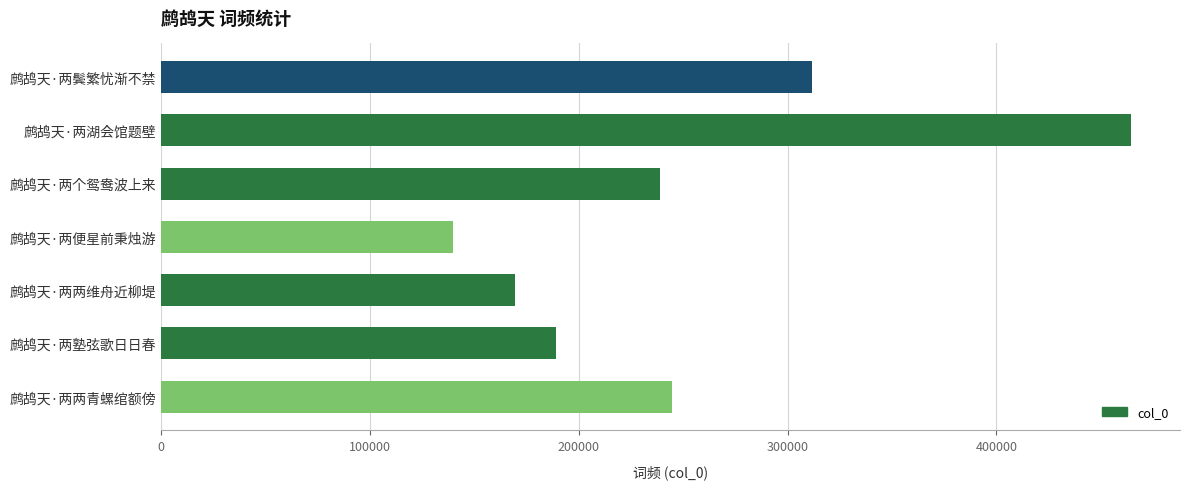

Read the value at 鹧鸪天·两塾弦歌日日春.

189075